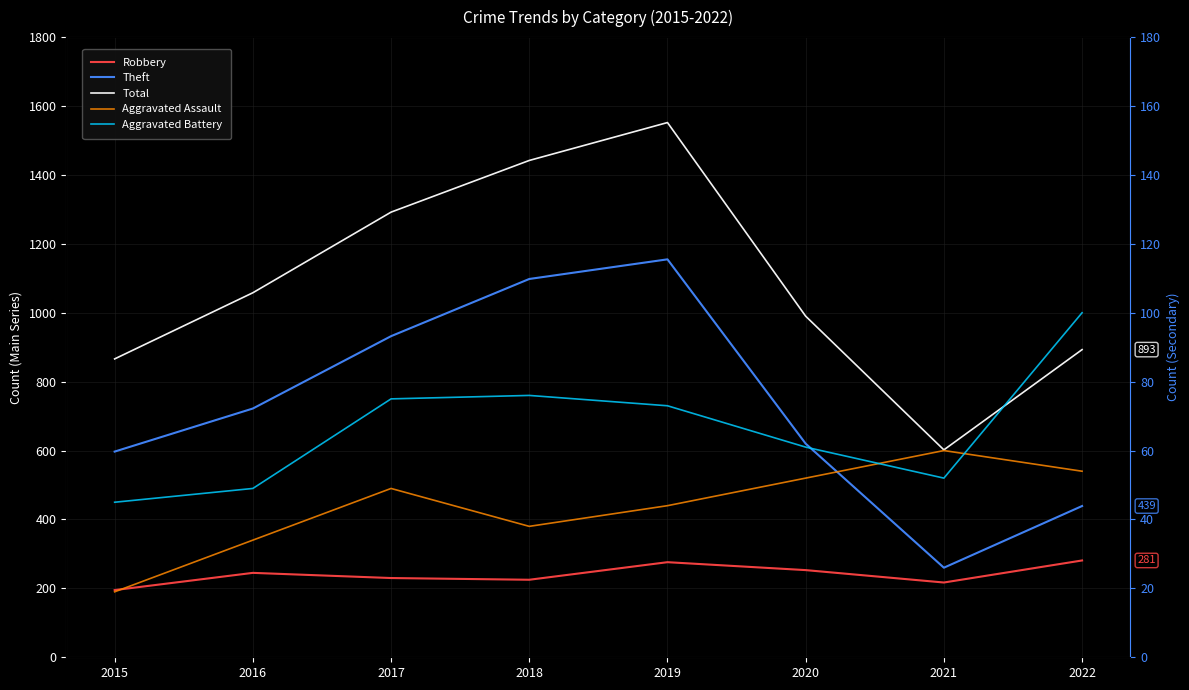

Reading right to left, what are all the values shown in this chart?

Robbery: 2022=281	2021=217	2020=253	2019=276	2018=225	2017=230	2016=245	2015=195
Theft: 2022=439	2021=260	2020=620	2019=1155	2018=1098	2017=932	2016=722	2015=597
Total: 2022=893	2021=602	2020=990	2019=1552	2018=1442	2017=1292	2016=1058	2015=866
Aggravated Assault: 2022=54	2021=60	2020=52	2019=44	2018=38	2017=49	2016=34	2015=19
Aggravated Battery: 2022=100	2021=52	2020=61	2019=73	2018=76	2017=75	2016=49	2015=45